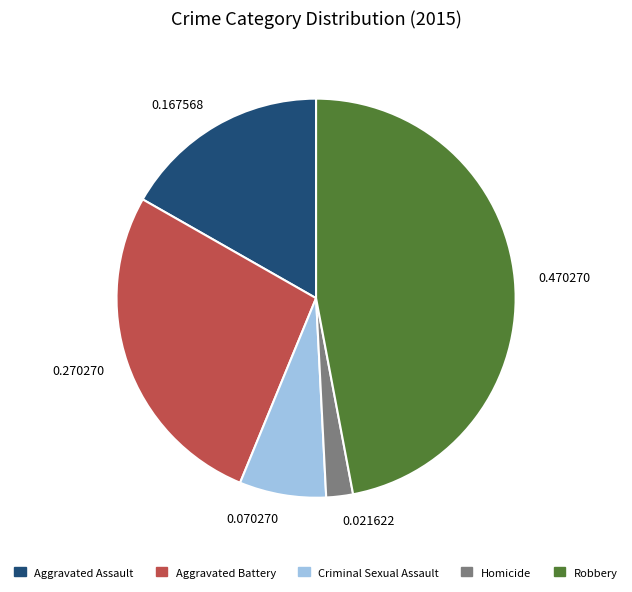

Approximately how many times larger is the value at Homicide compared to Aggravated Assault?

0.1